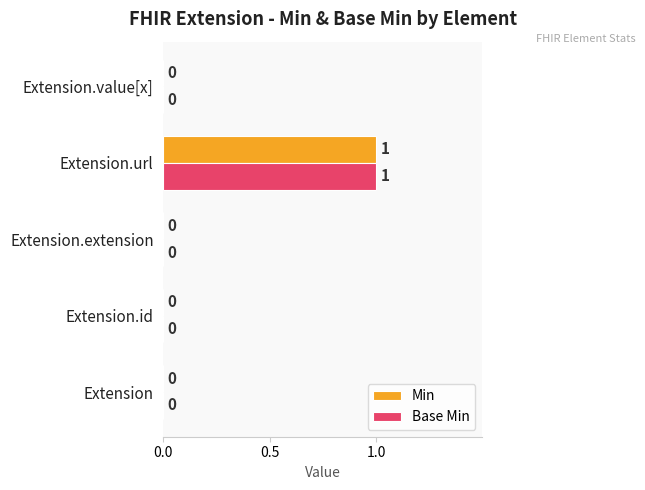

At which category is the sum across all series the highest?

Extension.url